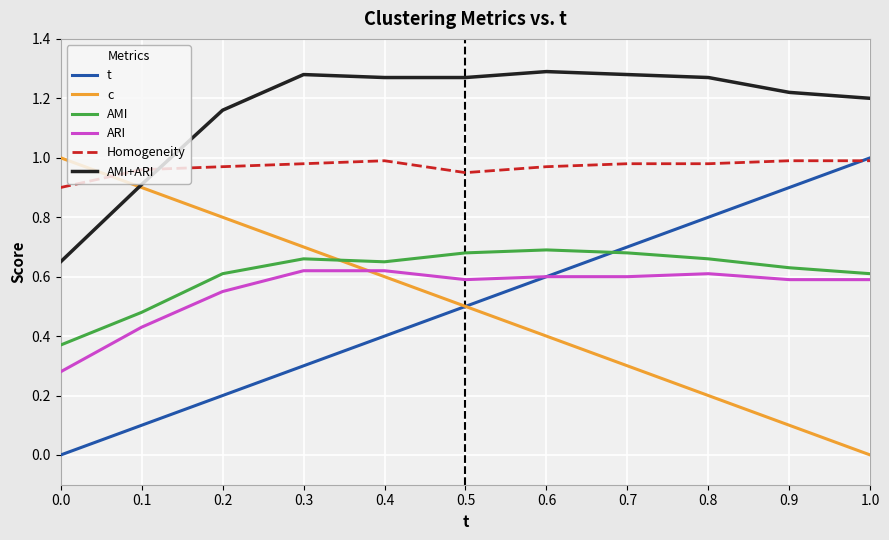

The value of AMI+ARI at 1.0 is 1.2. True or false?

True